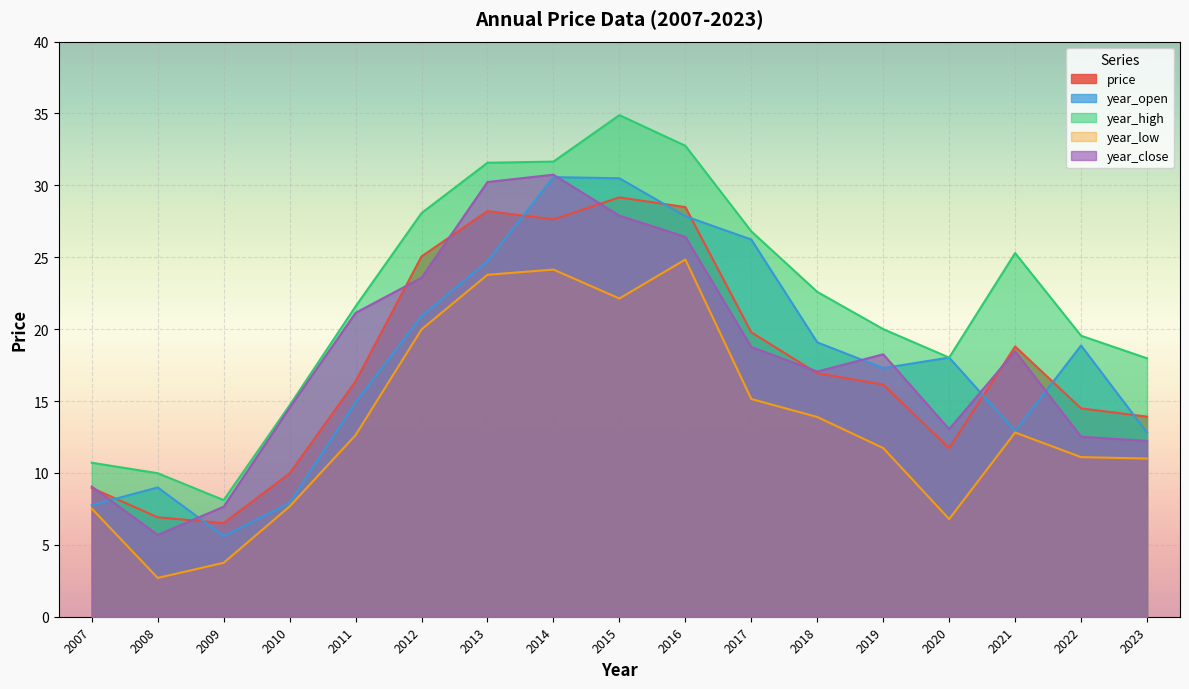

Where does the year_close series first go above 18?

2011